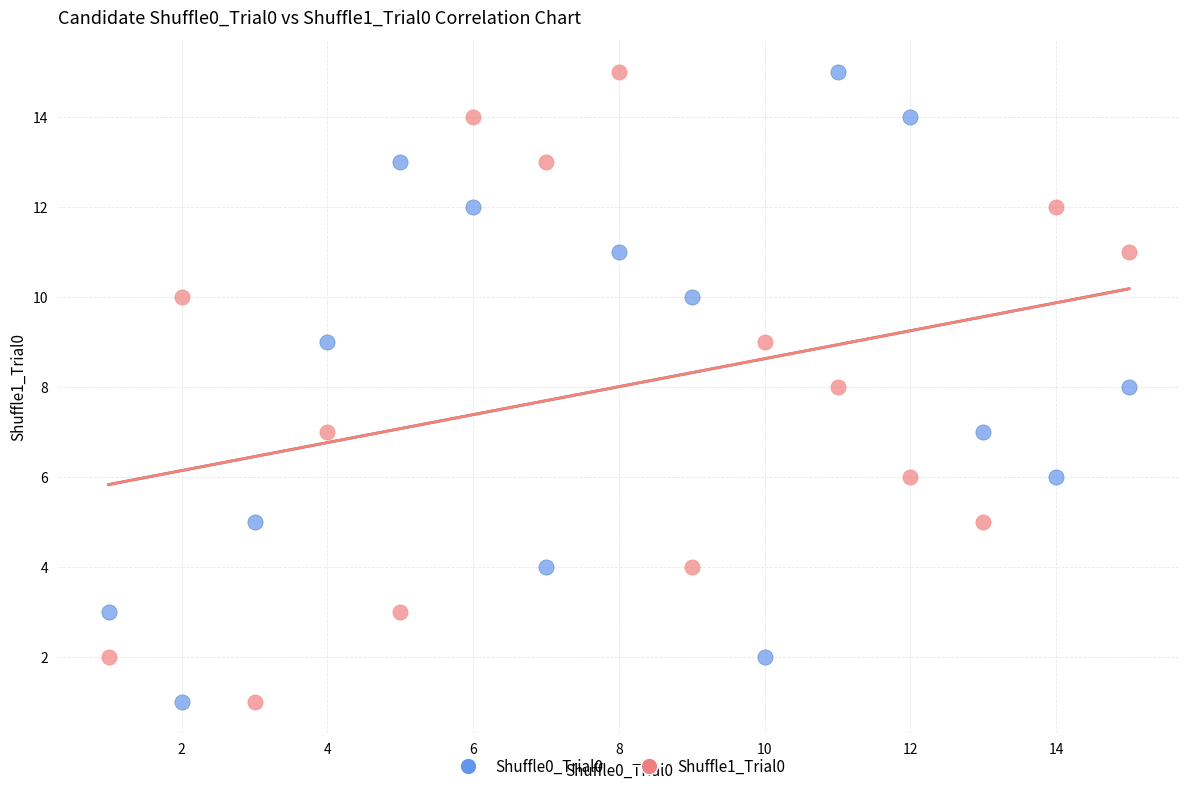

What are all the series names shown in the legend?

Shuffle0_Trial0, Shuffle1_Trial0